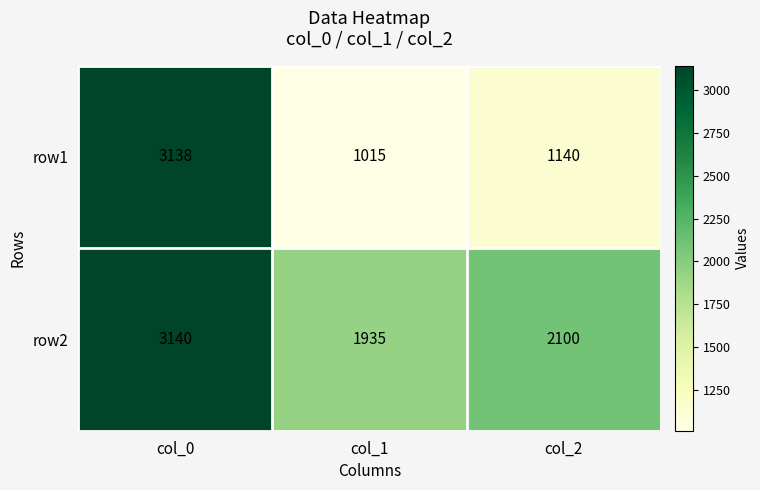

What is the difference between the row2 values at col_2 and col_0?

1040